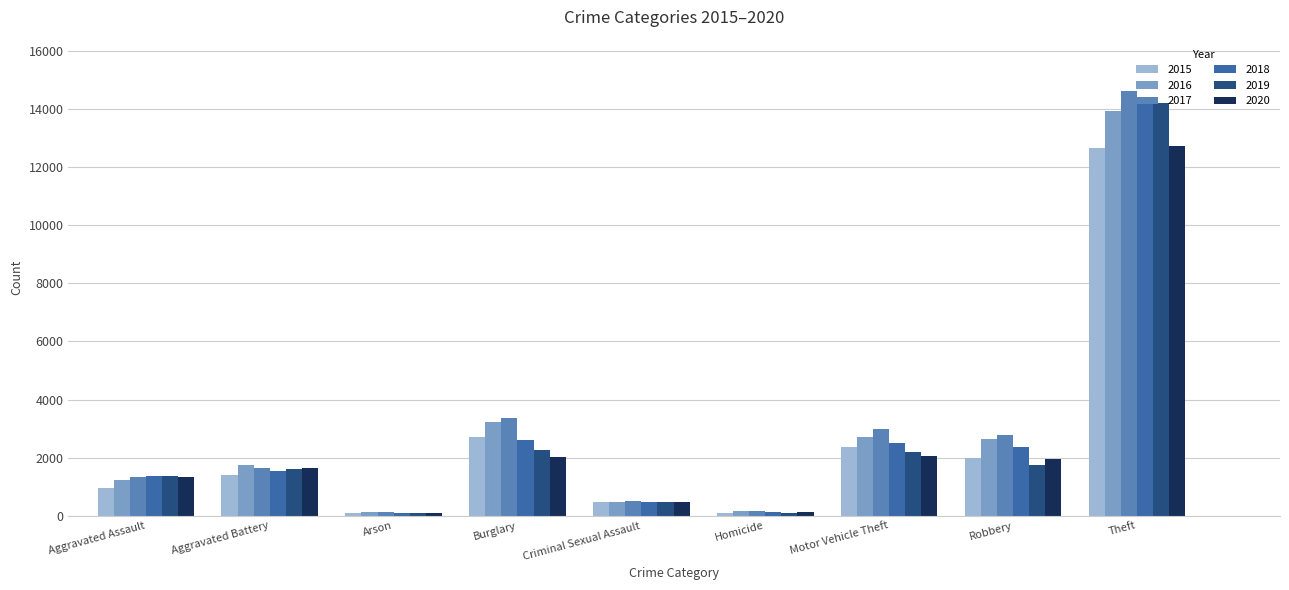

Which series changed the most between Aggravated Battery and Theft?

2017